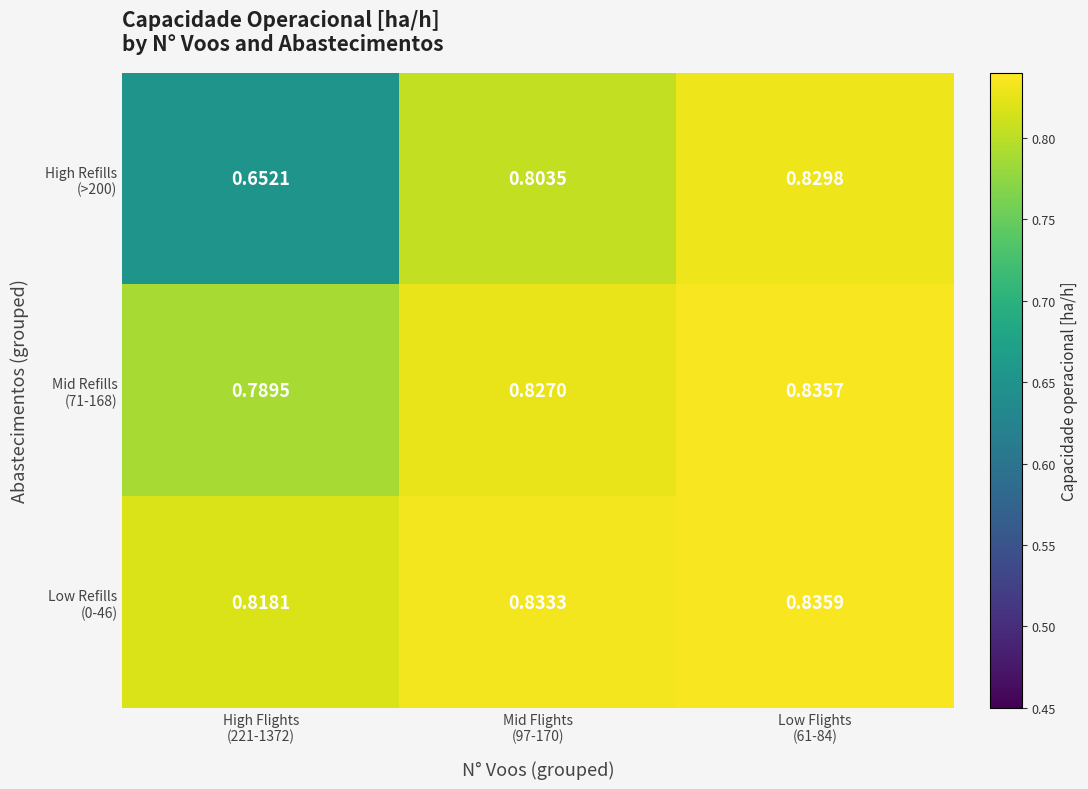

At how many categories does at least one series exceed 0?

3